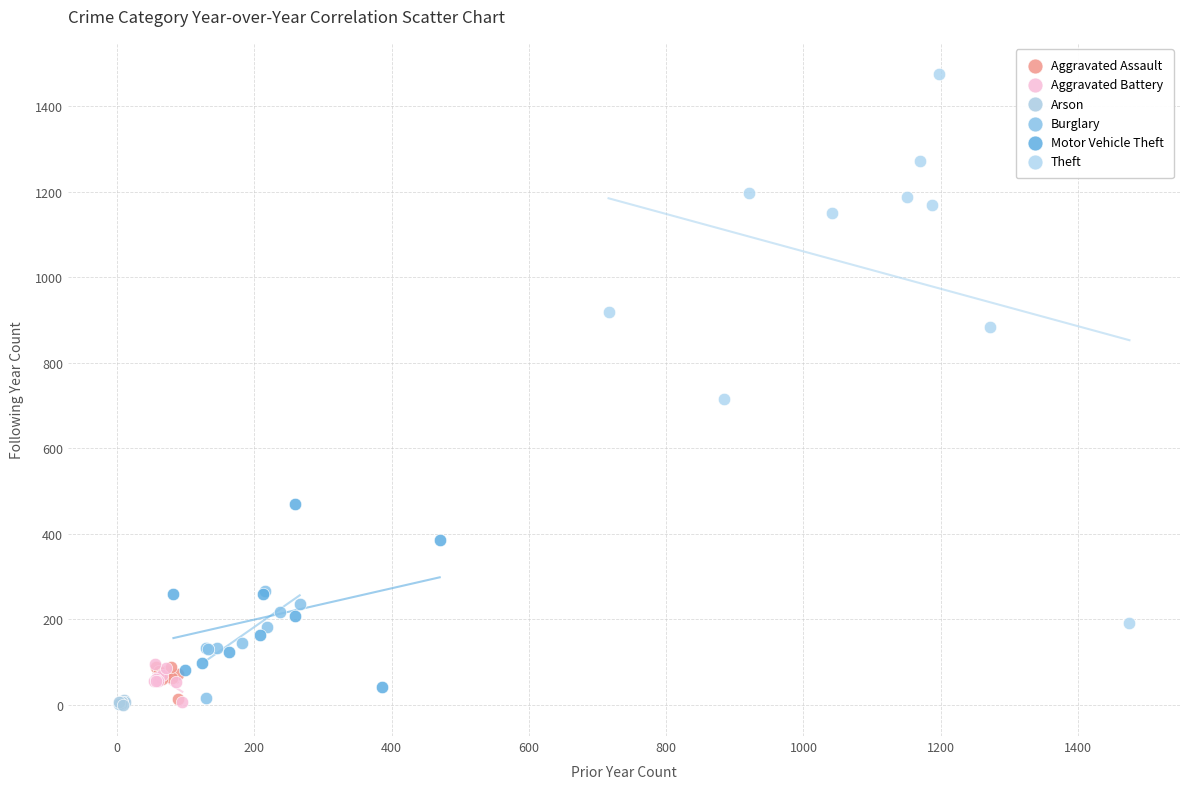

Which series reaches the maximum Y coordinate?

Theft